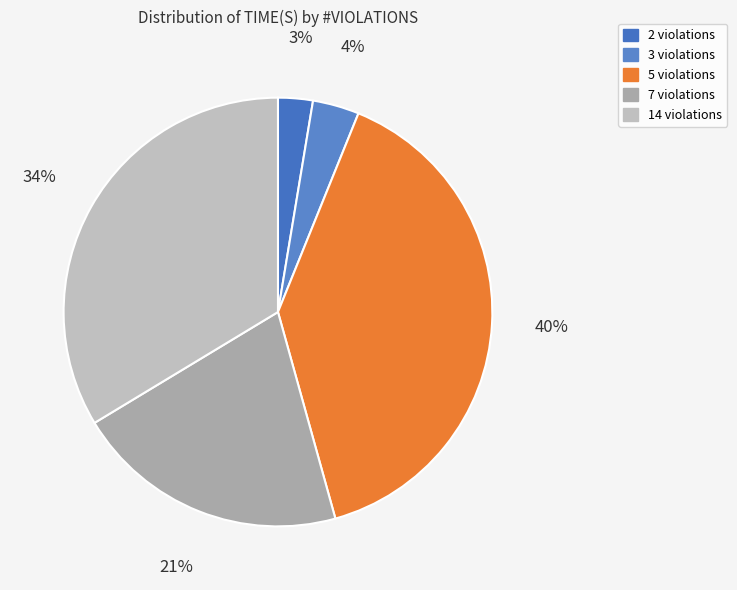

What is the largest slice in the pie chart?

5 violations